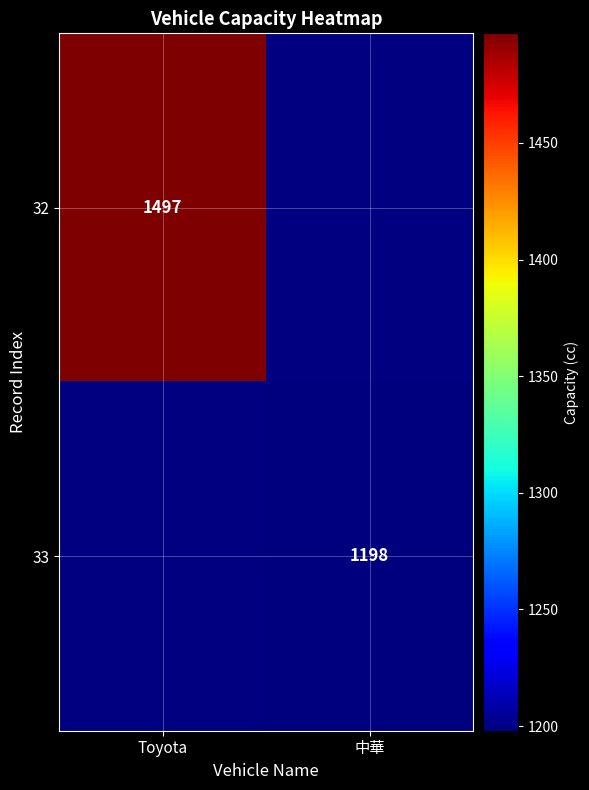

Is it true that 32 equals 1497 at Toyota?

True